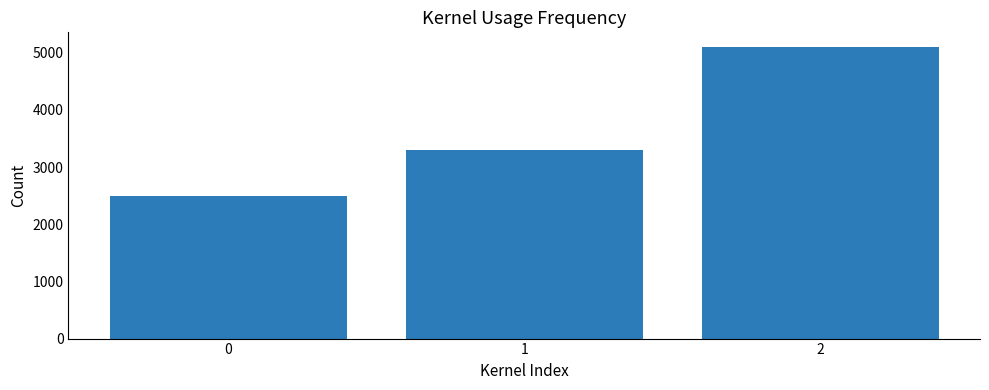

What is the sum of all values?

10900